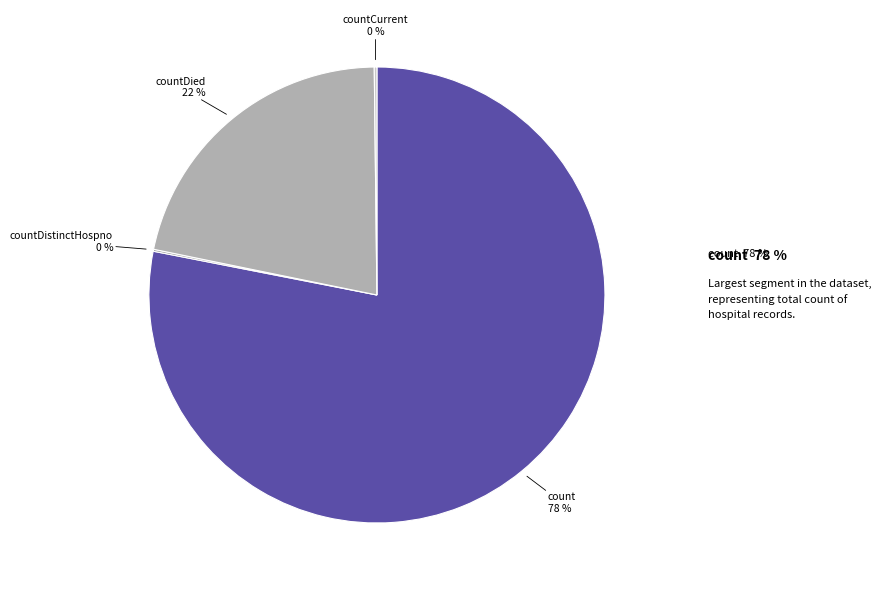

The countDied slice represents 8% of the pie. True or false?

False